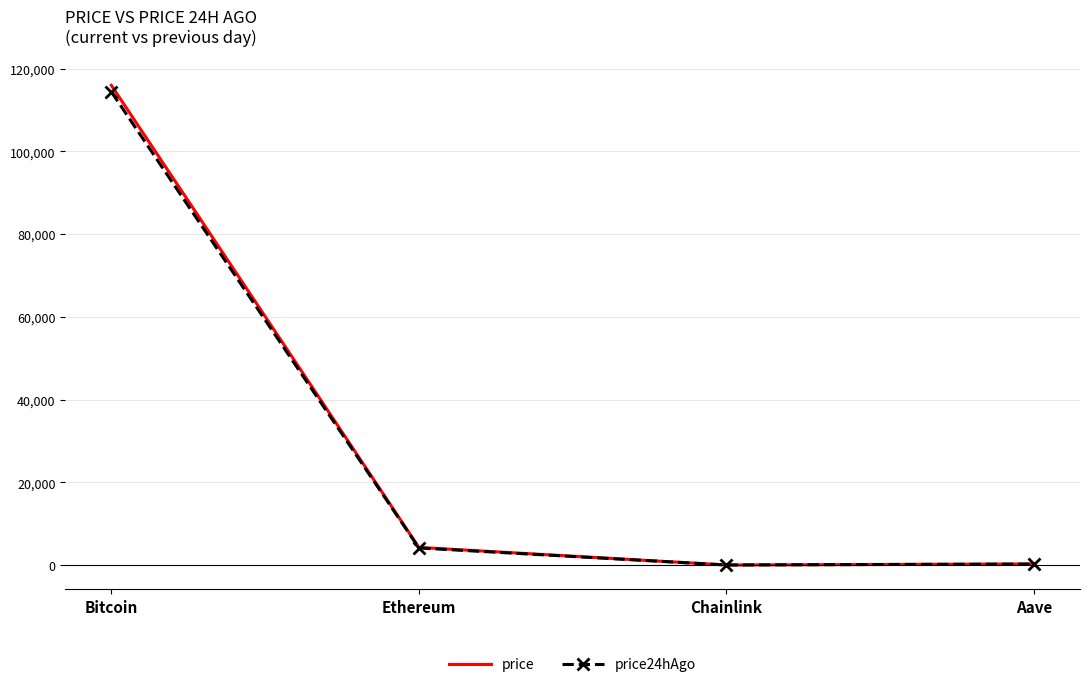

What is the sum of all price24hAgo values?

118786.4